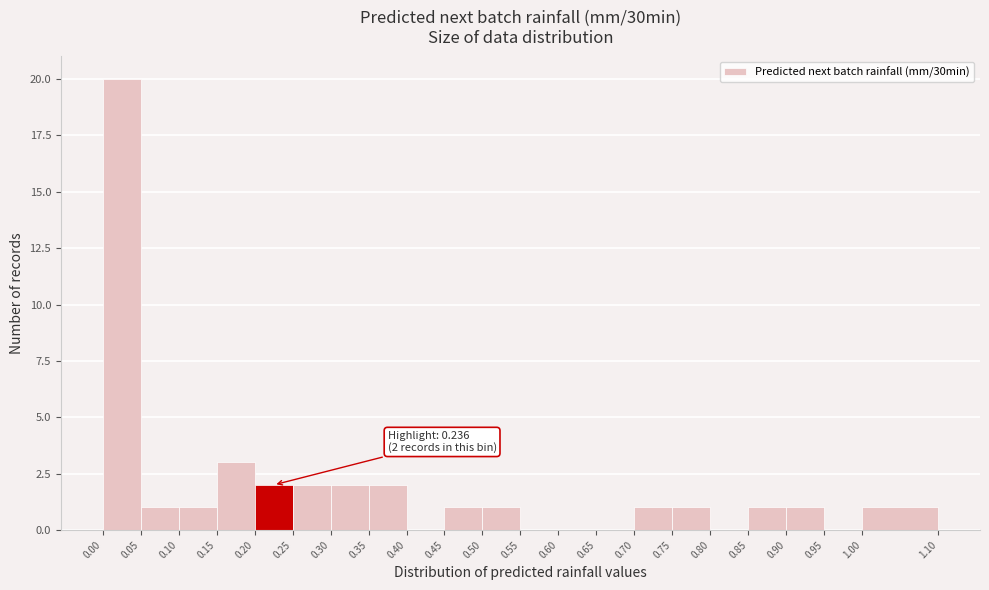

Over which range of the x-axis is the bar tallest?

0.00 to 0.05